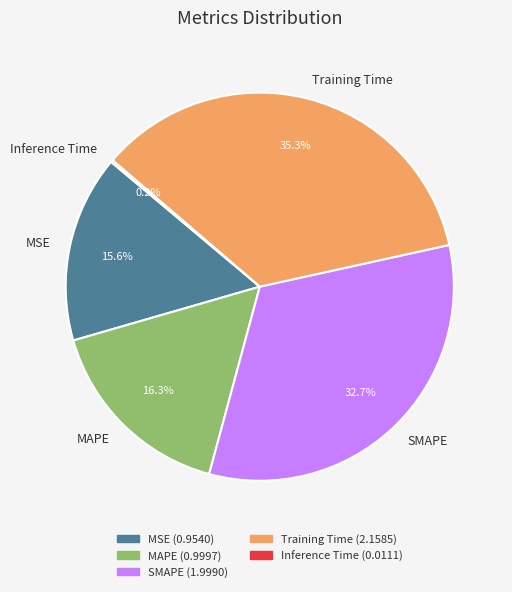

Combined, what portion of the pie is SMAPE and MAPE?

49.0%